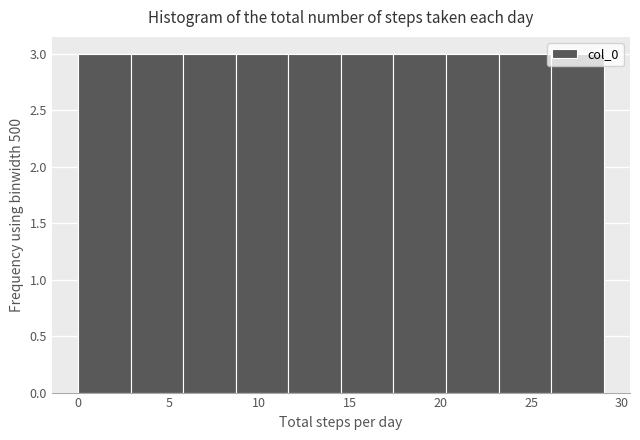

How tall is the bar that spans 14.5 to 17.4 on the x-axis? Neither the bar edges nor the heights are printed on the chart, so give them approximately, as read against the axes.

3